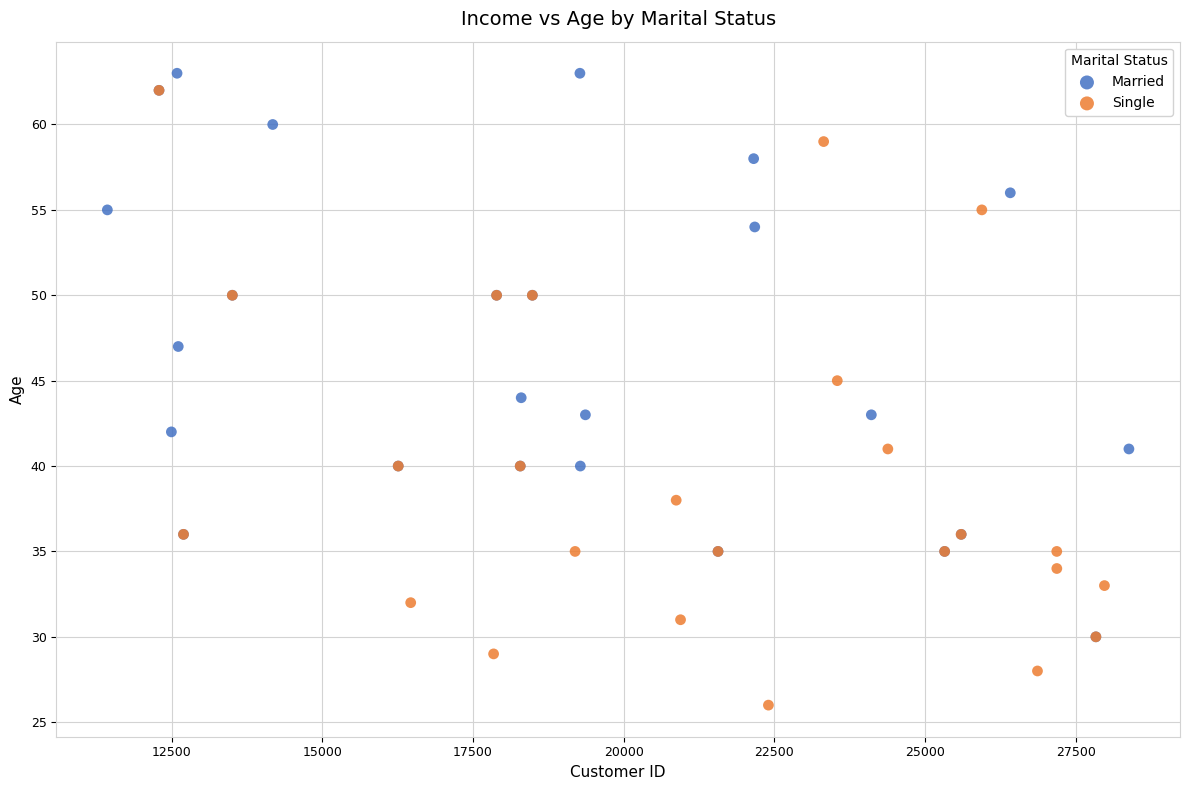

Which series has the widest spread of Y values?

Single